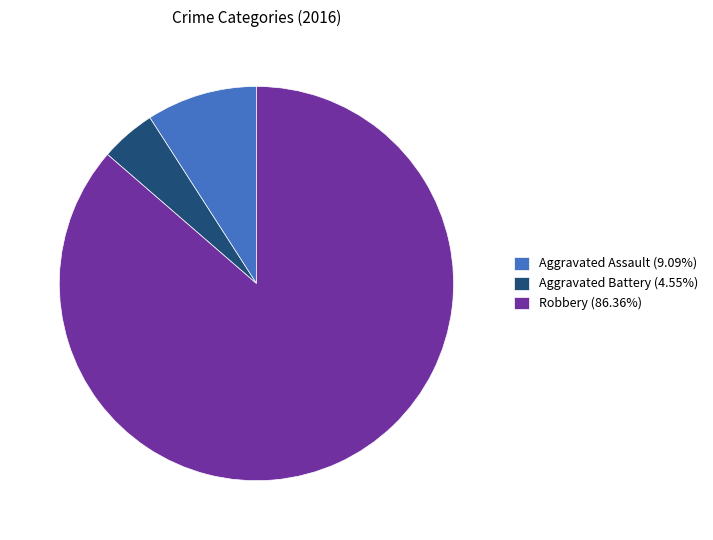

Does any single category account for the majority?

Yes